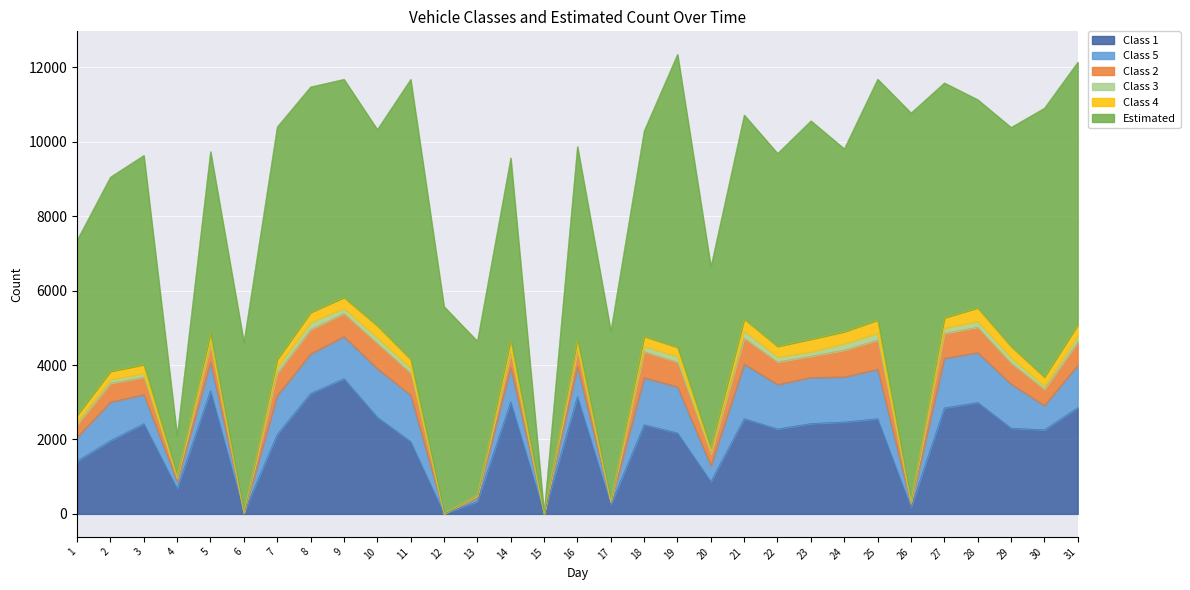

How many data points in Estimated are above 5526?

15